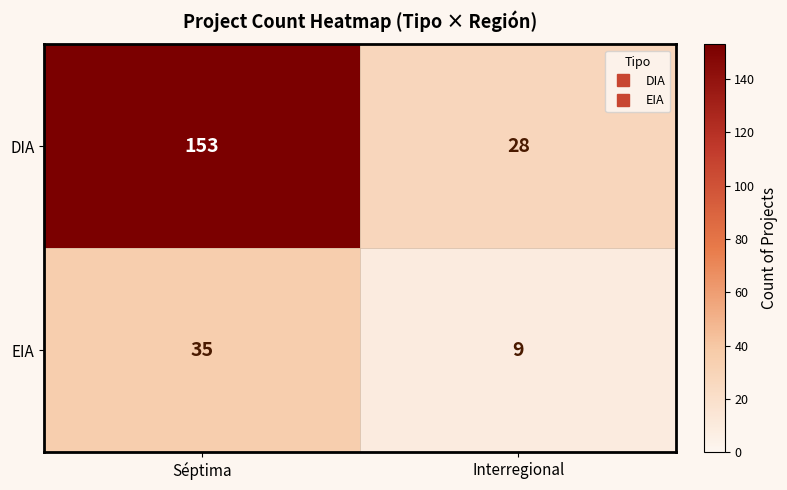

At which label is DIA closest to 90?

Interregional